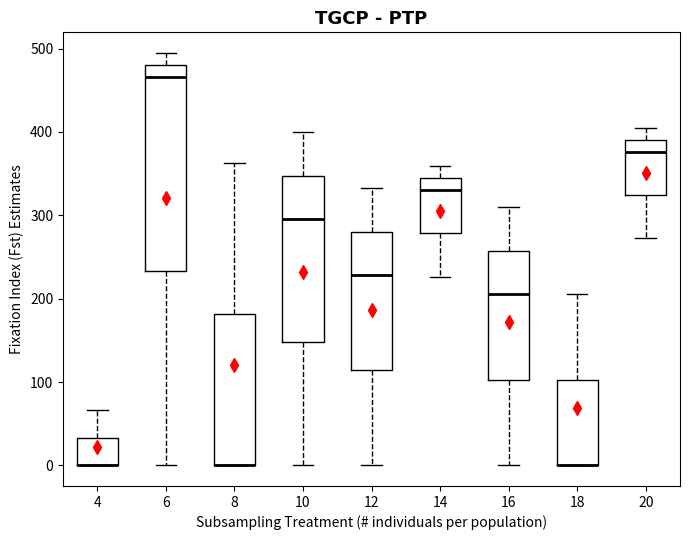

Comparing the boxes themselves (not the whiskers), which one is the tallest?

6